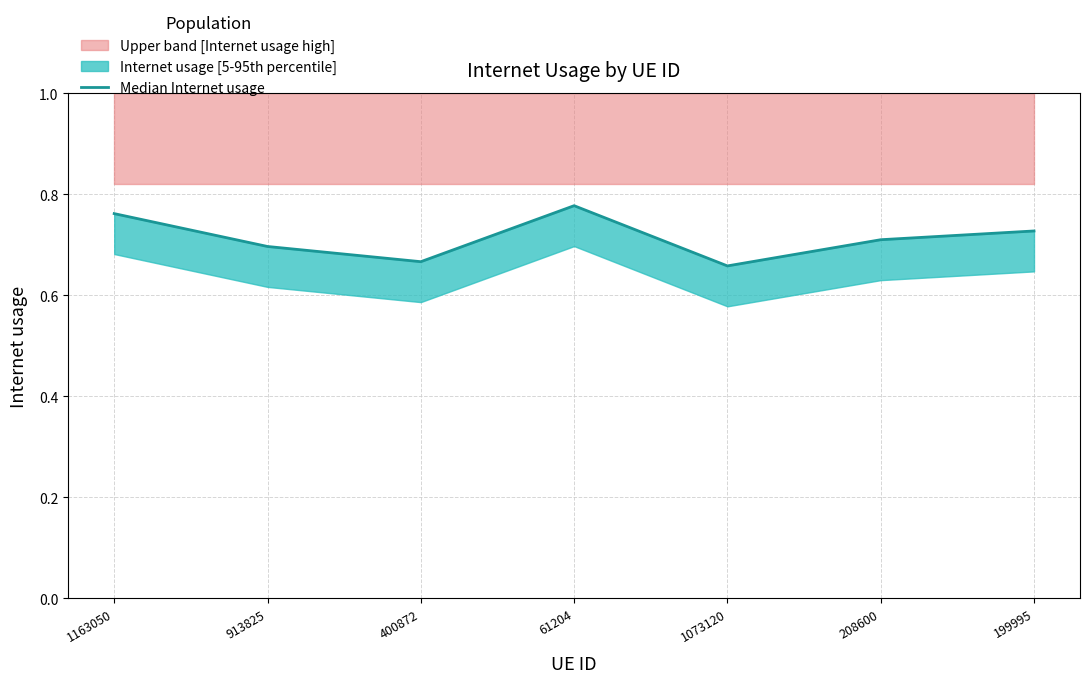

Reading left to right, what are all the values shown in this chart?

0.8	0.7	0.7	0.8	0.7	0.7	0.7